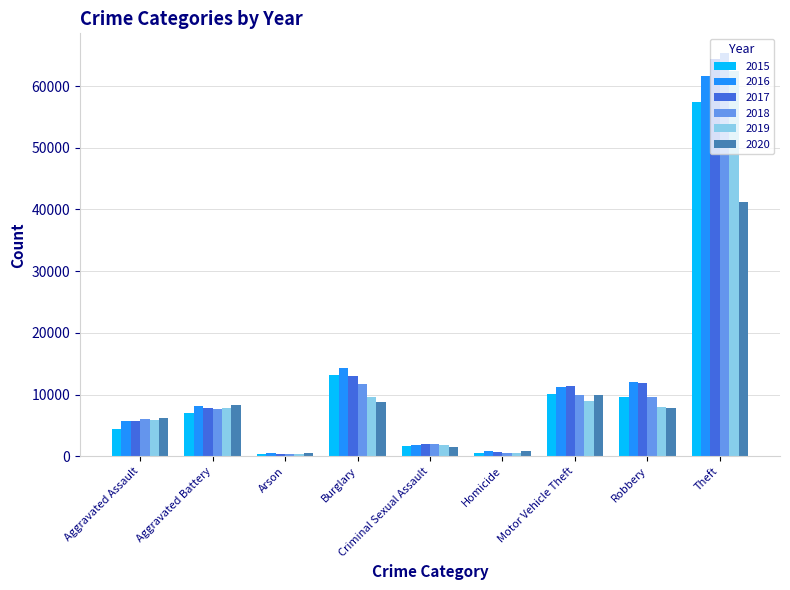

At which label does 2018 reach its peak?

Theft